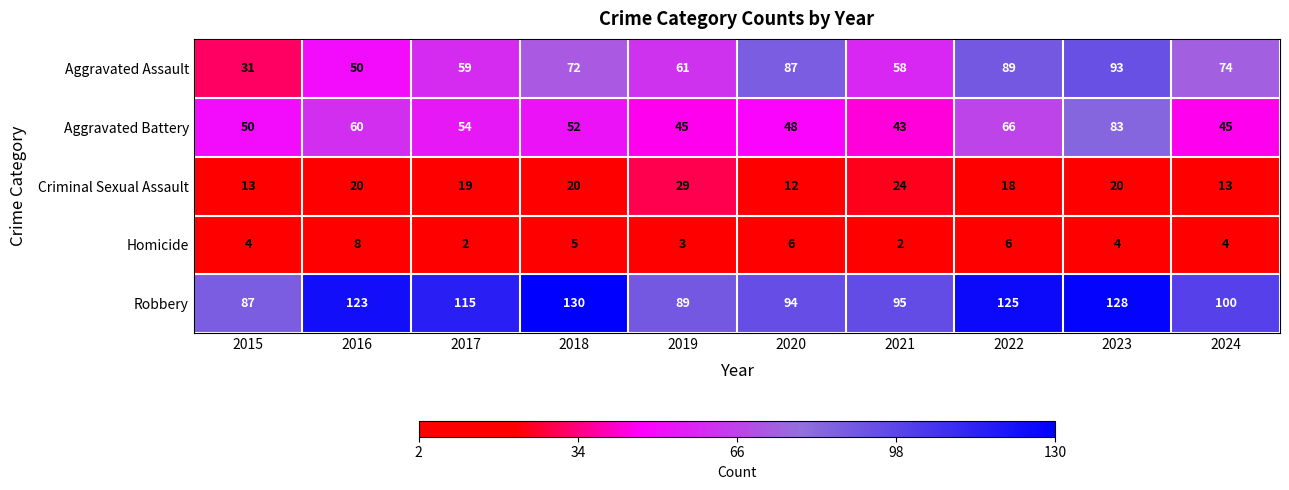

Rank the series by their maximum value, from lowest to highest.

Homicide, Criminal Sexual Assault, Aggravated Battery, Aggravated Assault, Robbery